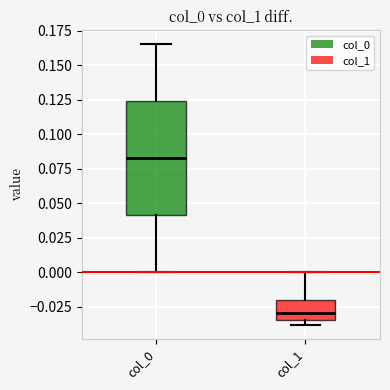

Reading left to right, read every box against the y-axis: the position of its median line, the range the box covers, and the ends of its whiskers. The values are not printed on the chart, so give them approximately, as read against the axis.

col_0: median 0.085, box 0.040 to 0.125, whiskers 0.000 to 0.165
col_1: median -0.030, box -0.035 to -0.020, whiskers -0.040 to 0.000